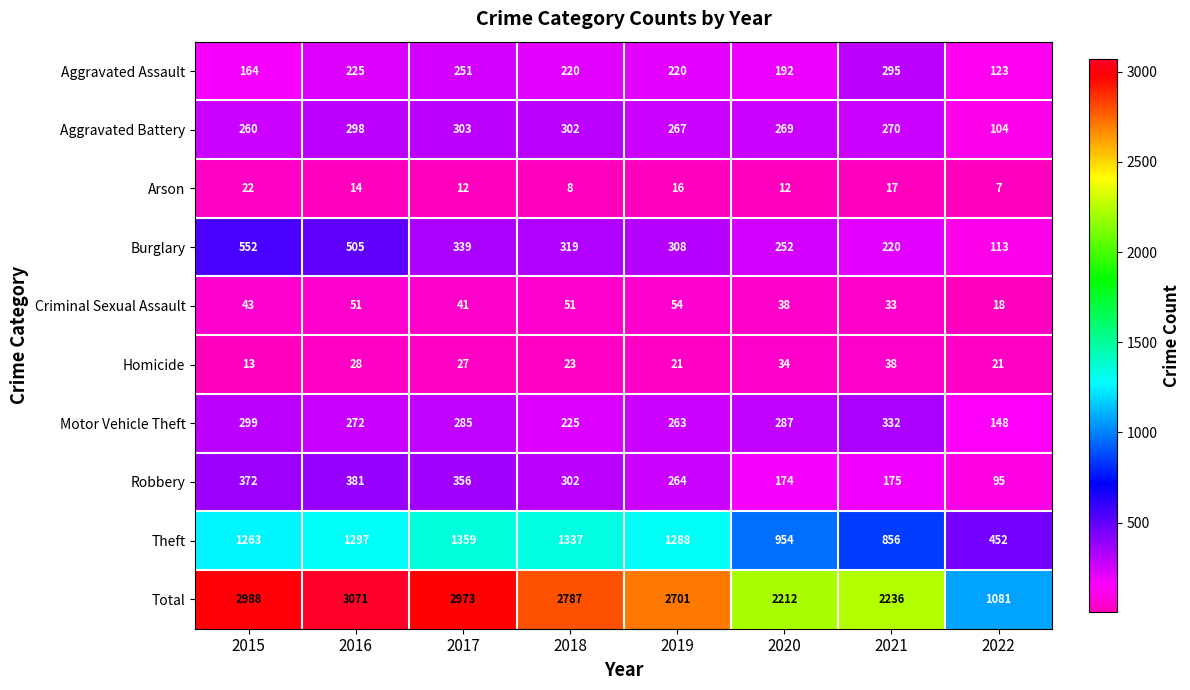

True or false: Robbery has a value of 138 at 2015.

False